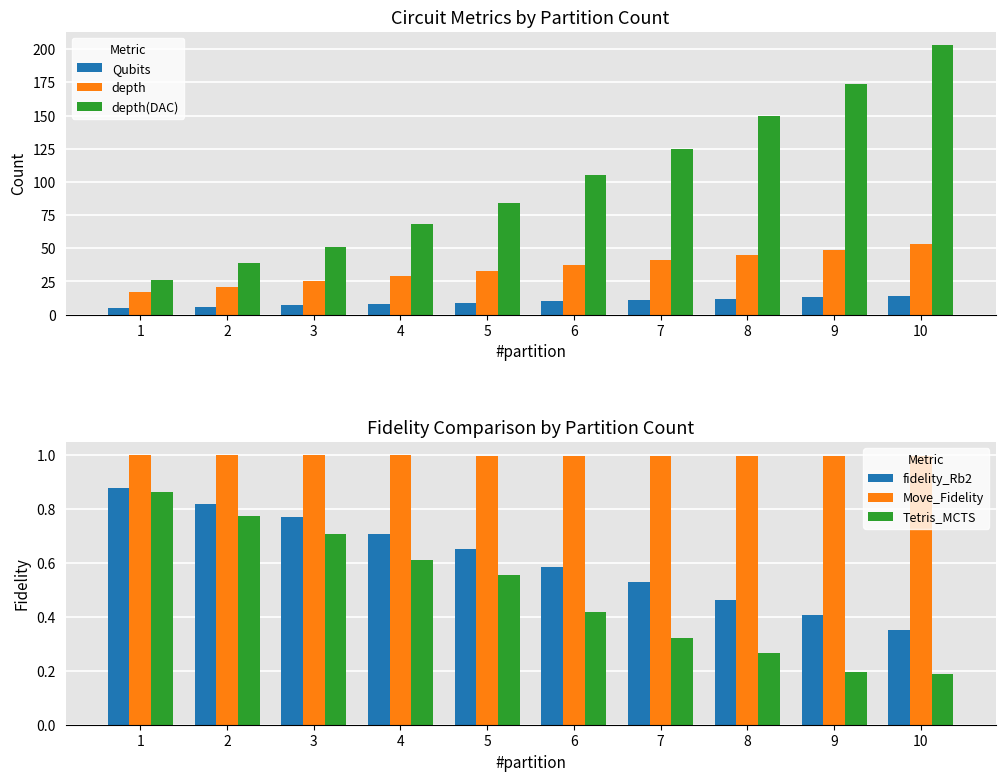

Which has a higher value, 7 or 5?

7